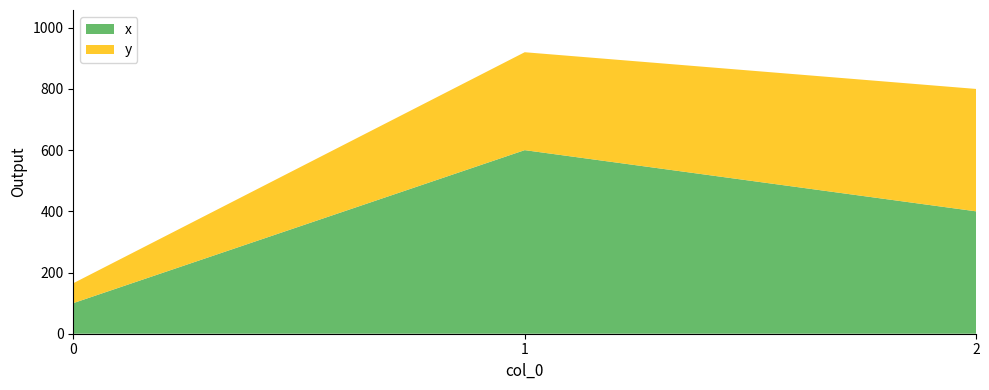

Reading right to left, transcribe all the data shown in this chart.

x: 400	600	100
y: 400	320	65